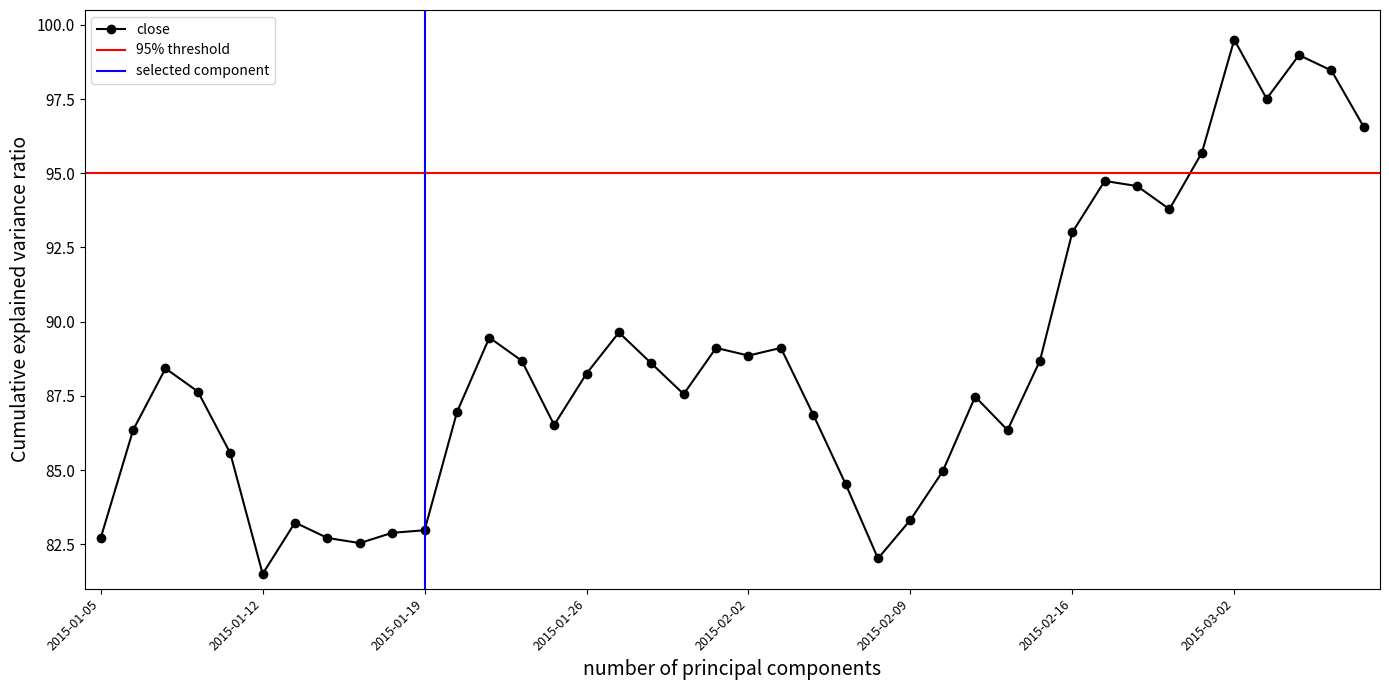

What is the value of the 7th point from the left?

83.2